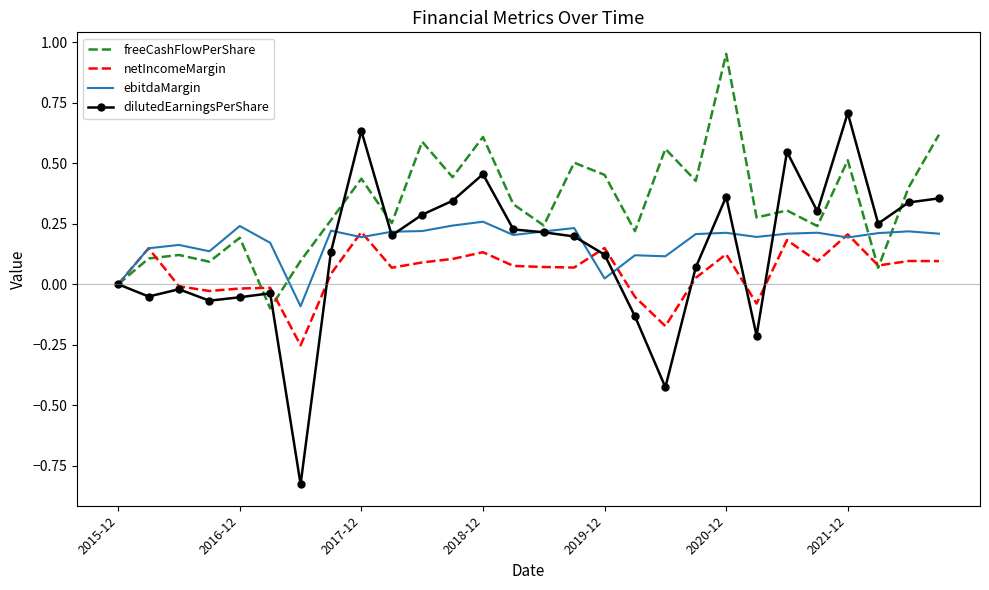

Which series has the widest spread of values?

dilutedEarningsPerShare